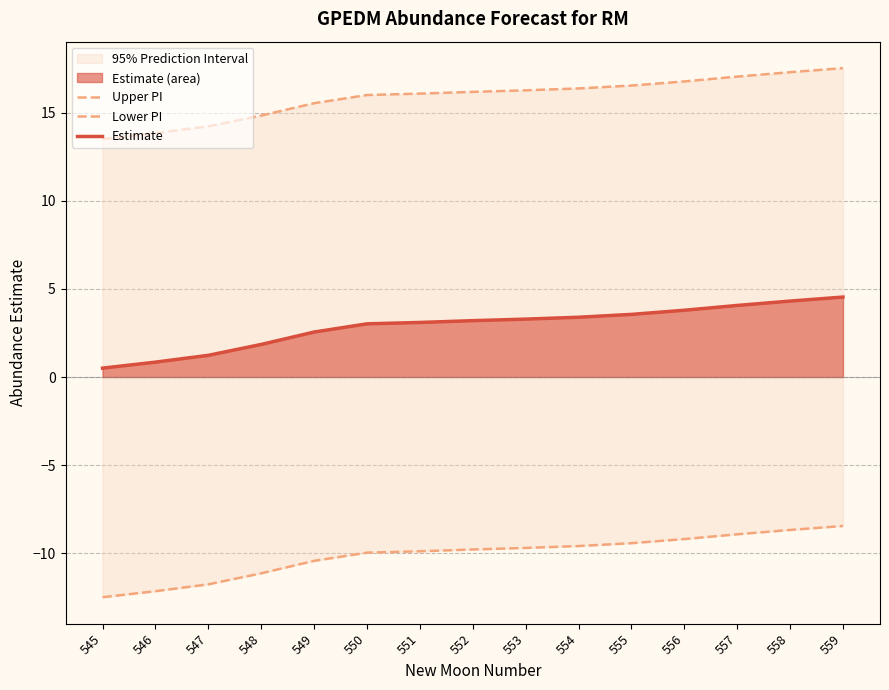

At which label does Lower PI first exceed -9?

557